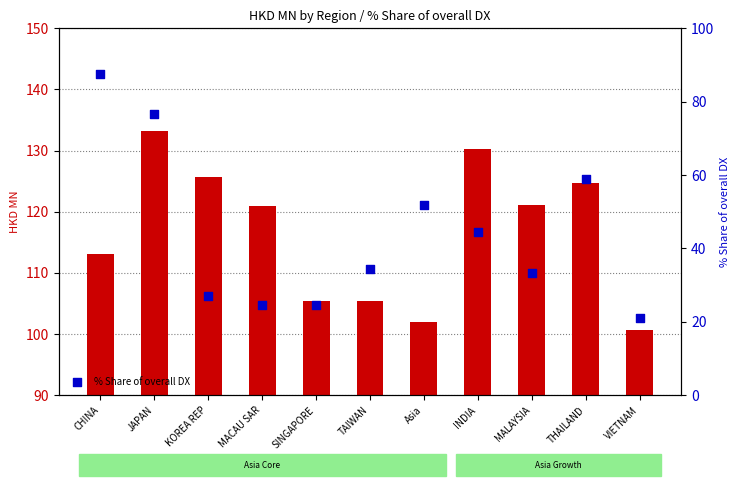

Which series contains the lowest Y value?

% Share of overall DX